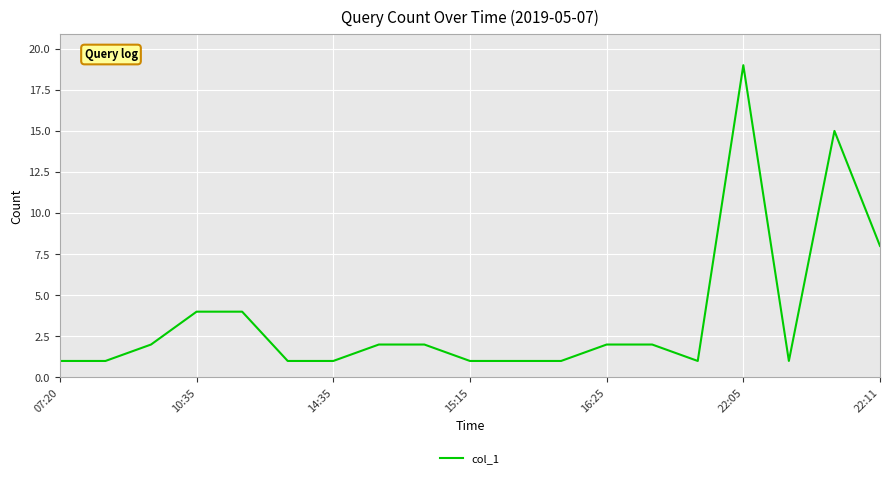

What is the difference between the maximum and minimum values?

18